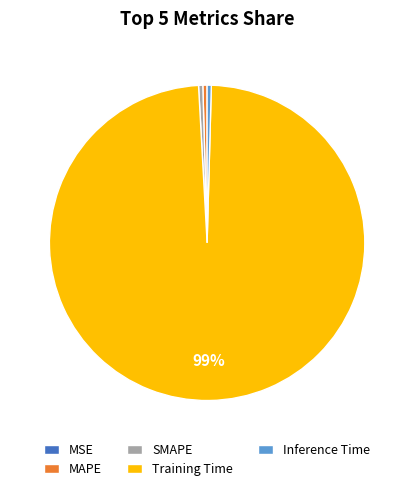

Between SMAPE and Training Time, which is larger?

Training Time